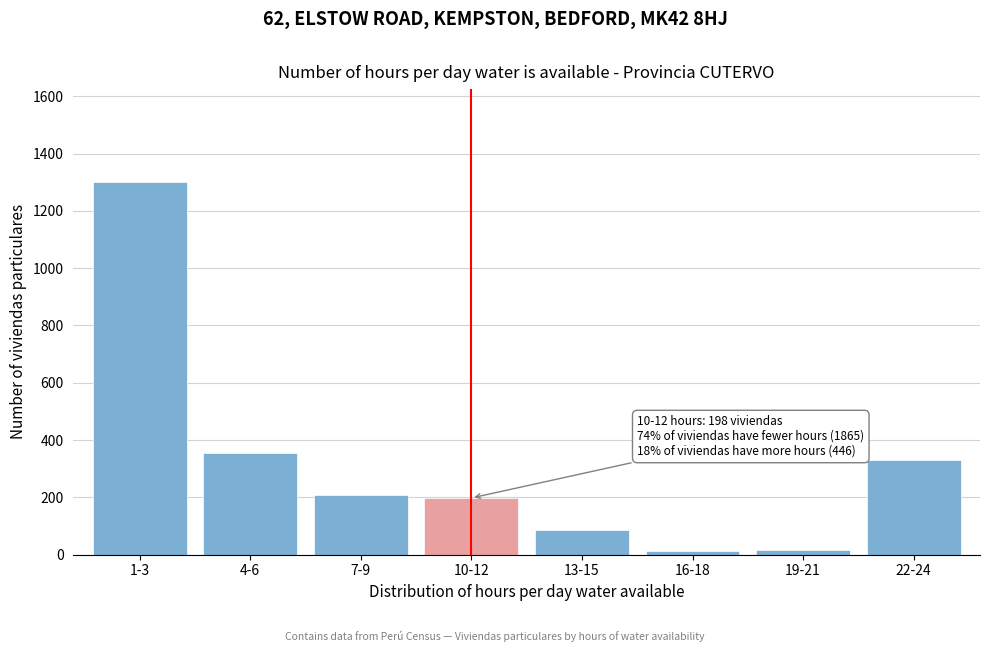

What is the greatest value displayed?

1300